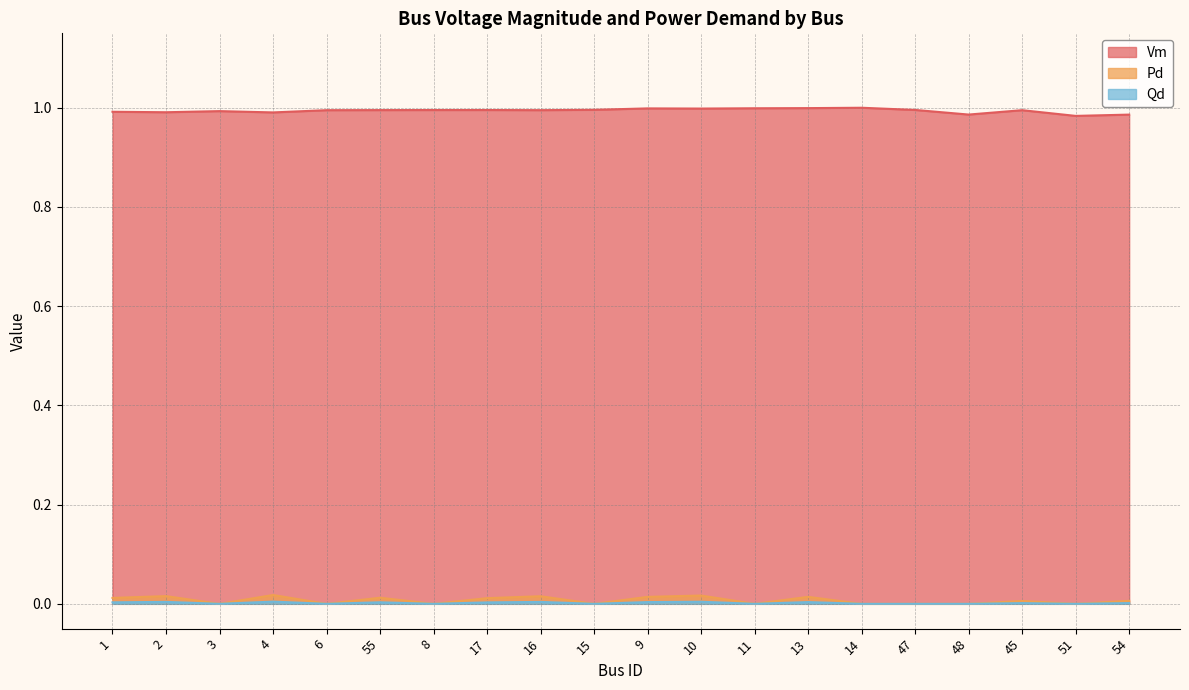

How many interior local valleys does the Pd series have?

6